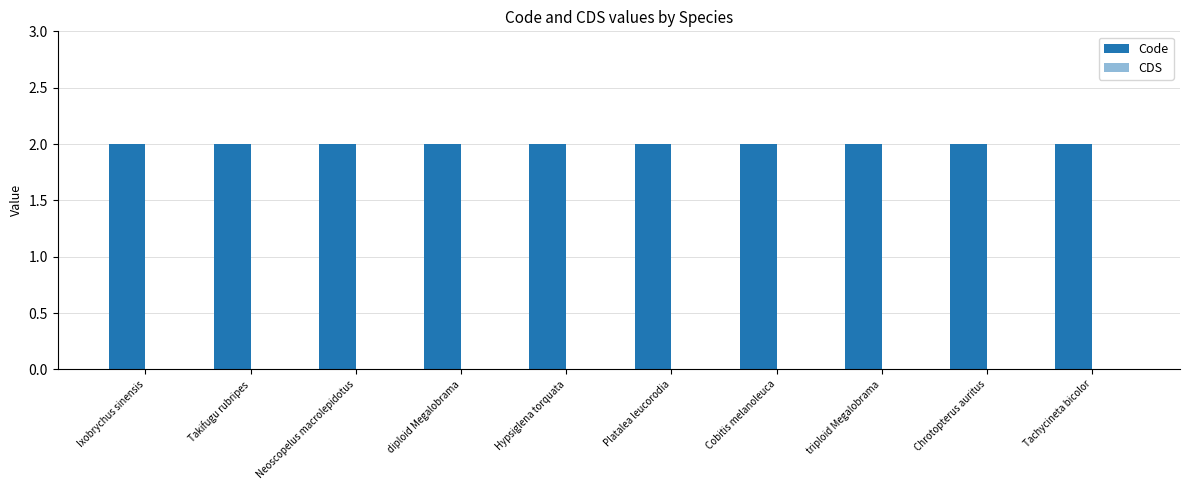

Is the value of Code at diploid Megalobrama greater than the value of CDS at Takifugu rubripes?

Yes